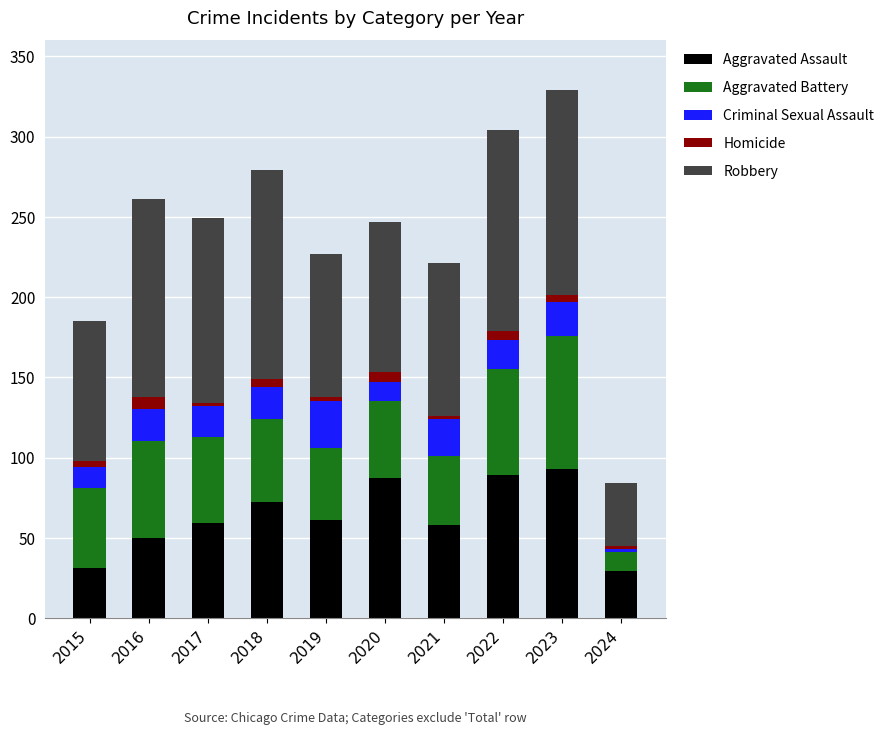

What is the highest value of the Aggravated Assault series?

93